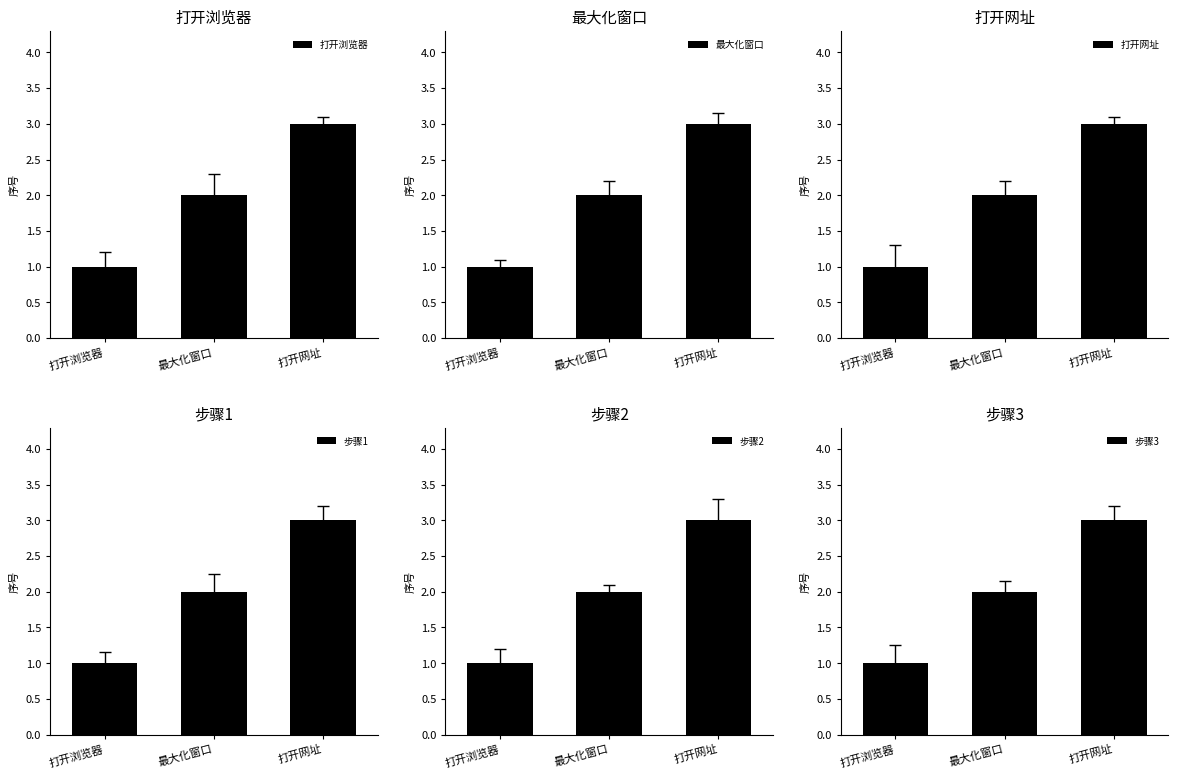

What is the label of the 2nd bar from the left?

最大化窗口